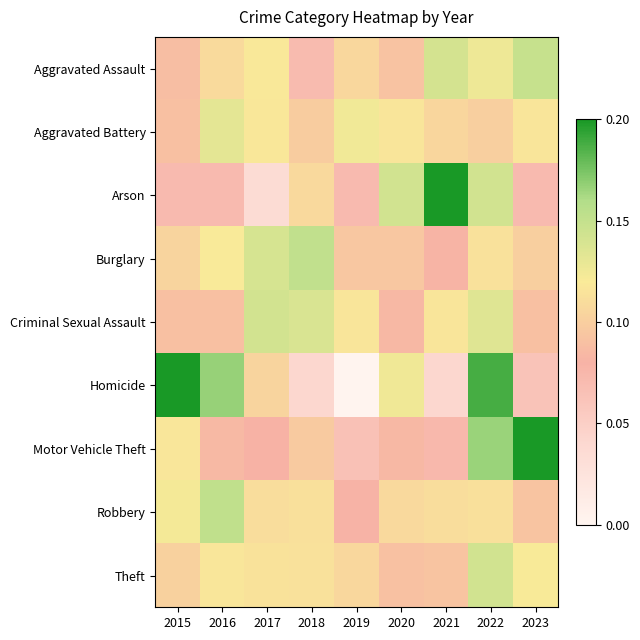

Between 2017 and 2020, which series saw the biggest shift?

Arson